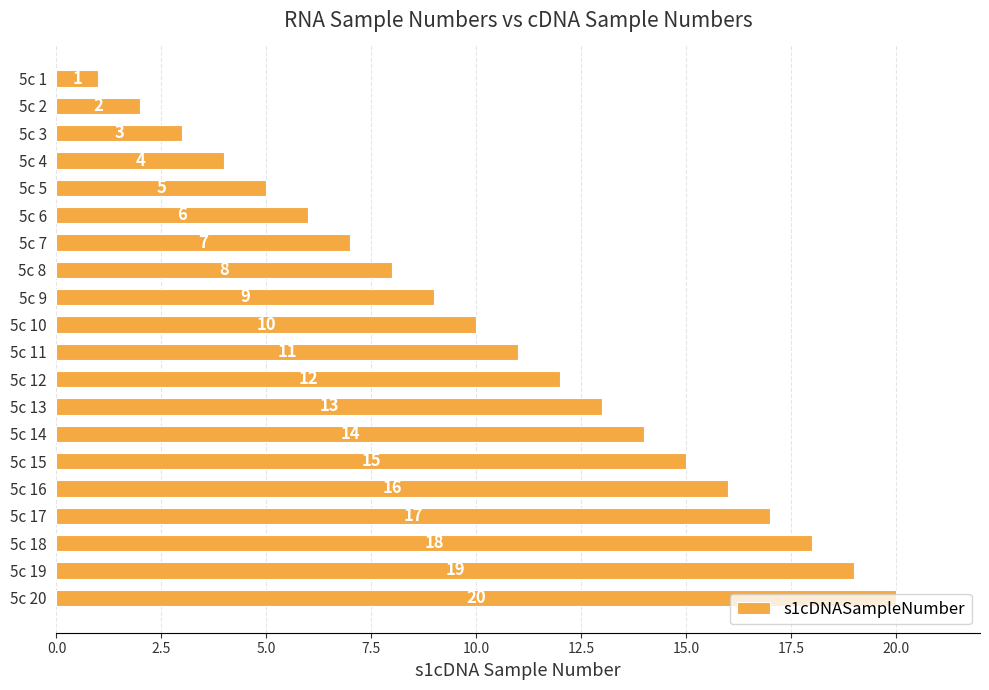

Rank the categories by value from lowest to highest.

5c 1, 5c 2, 5c 3, 5c 4, 5c 5, 5c 6, 5c 7, 5c 8, 5c 9, 5c 10, 5c 11, 5c 12, 5c 13, 5c 14, 5c 15, 5c 16, 5c 17, 5c 18, 5c 19, 5c 20